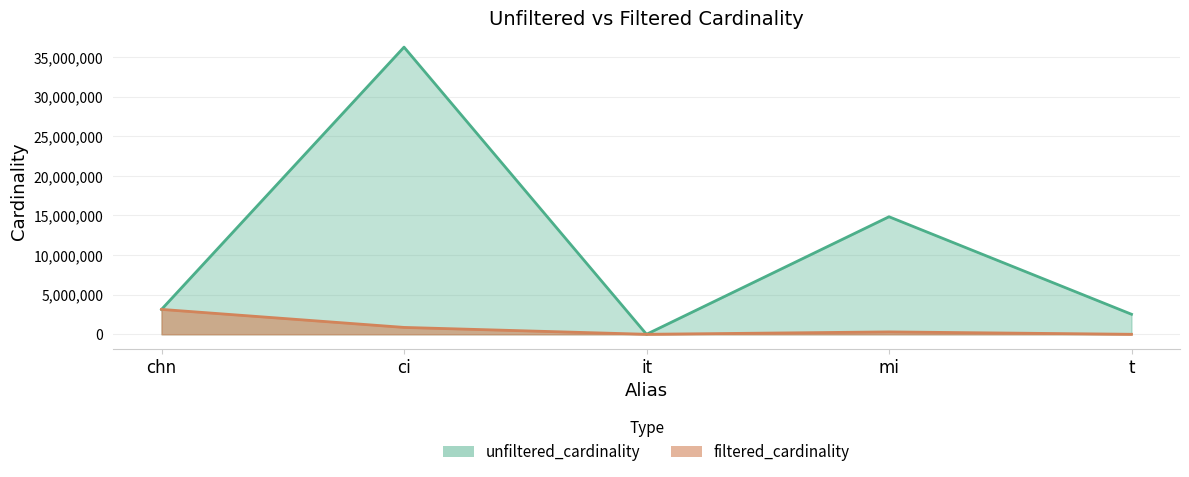

What is the value of the unfiltered_cardinality point at the 3rd from the left?

113